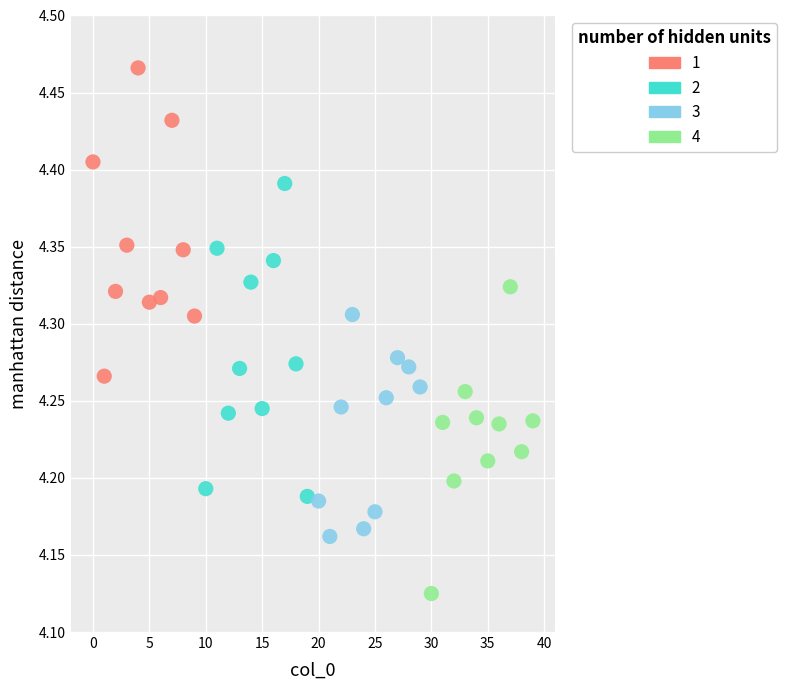

Which series contains the lowest Y value?

4